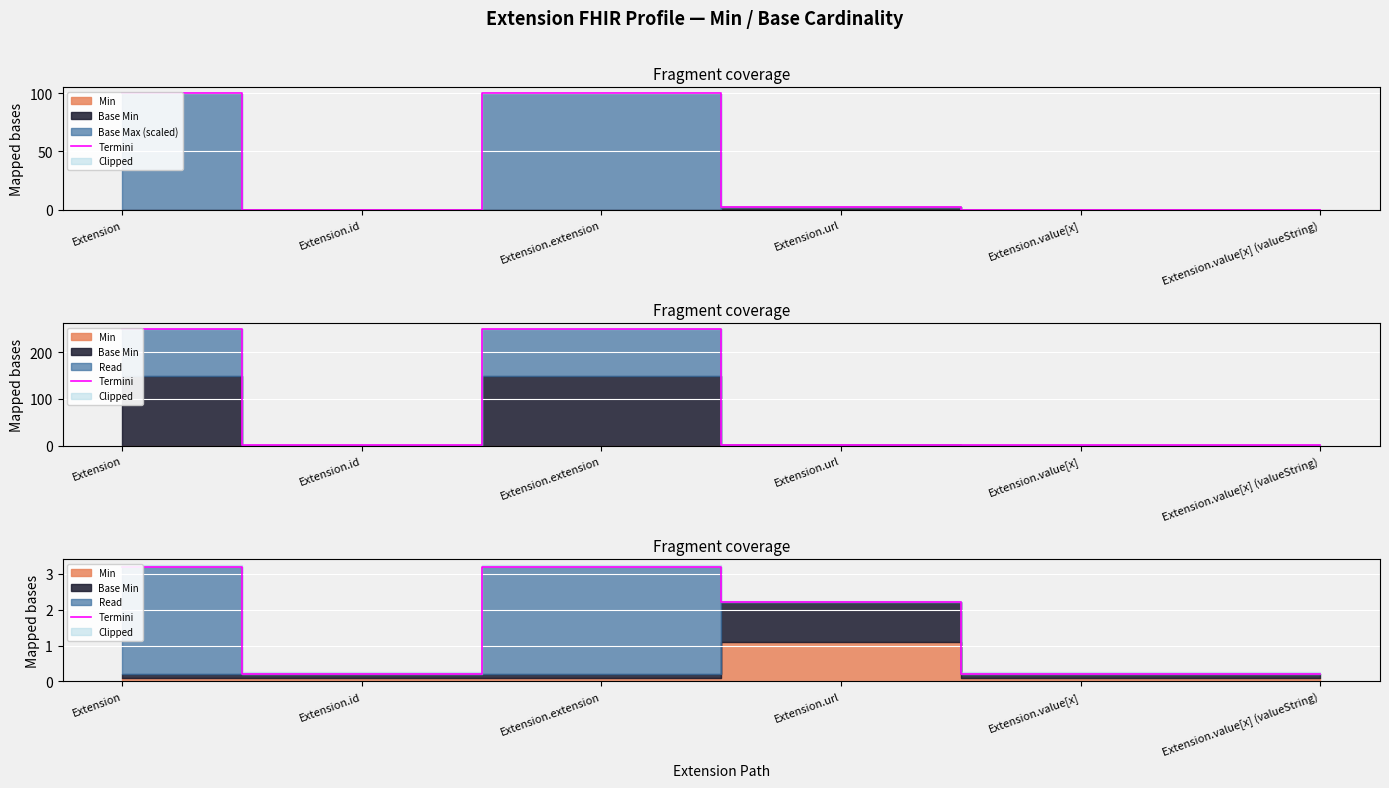

What position from the left is Extension.value[x] (valueString)?

6